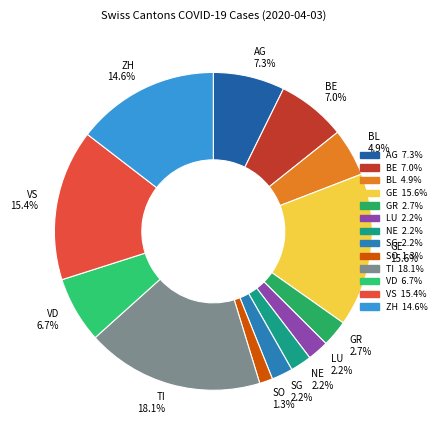

Count the number of slices in the pie.

13